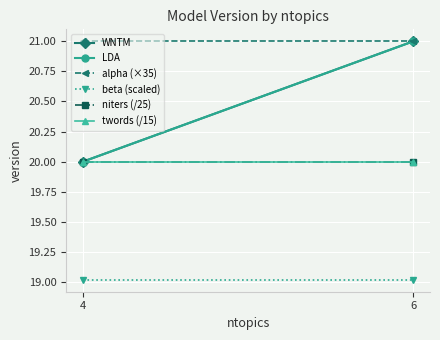

At 4, list the series in order from smallest to largest.

beta (scaled), WNTM, LDA, niters (/25), twords (/15), alpha (×35)